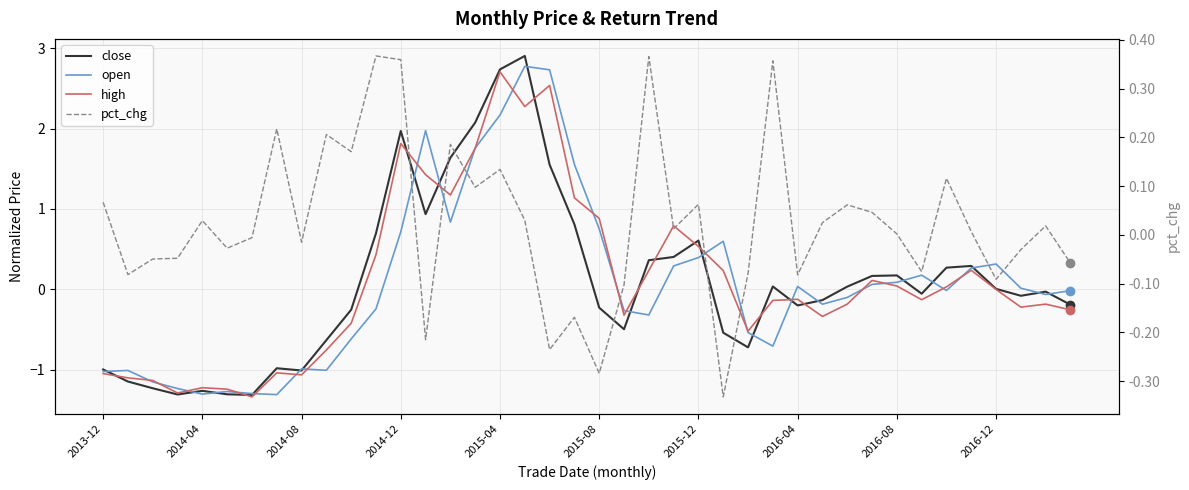

After their last crossing, which series has the higher values: high or open?

open